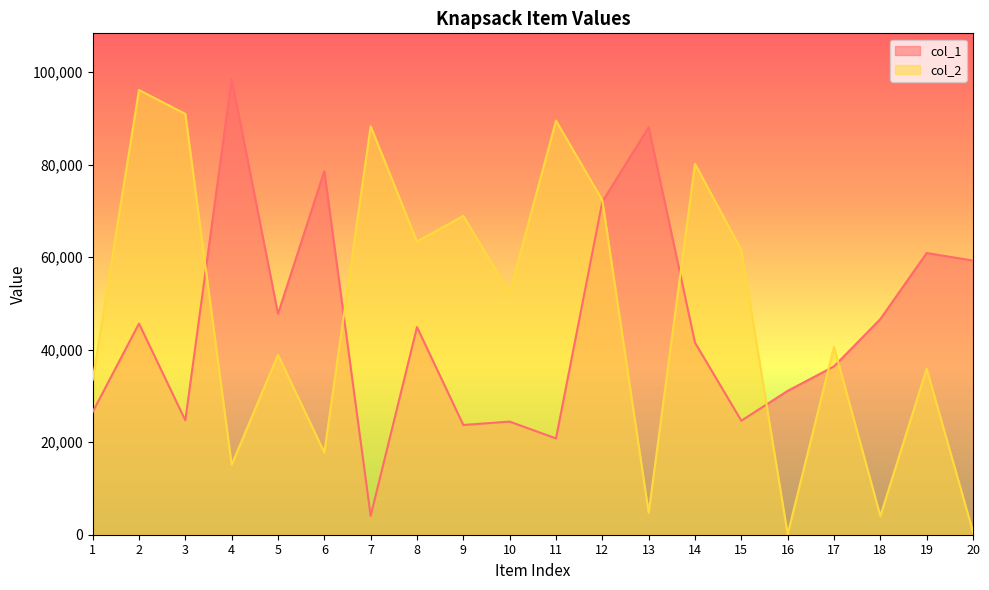

At 18, list the series in order from largest to smallest.

col_1, col_2